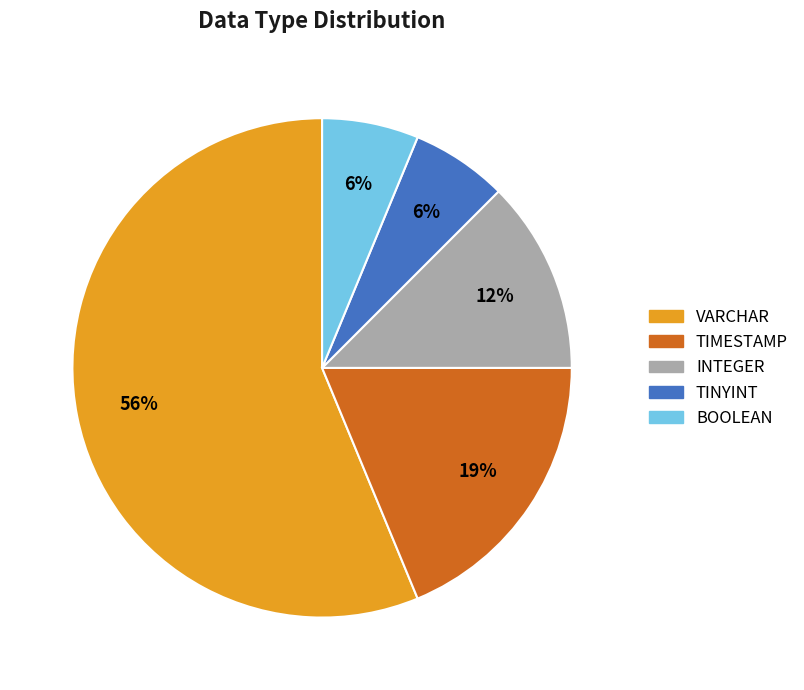

How many slices are in this pie chart?

5